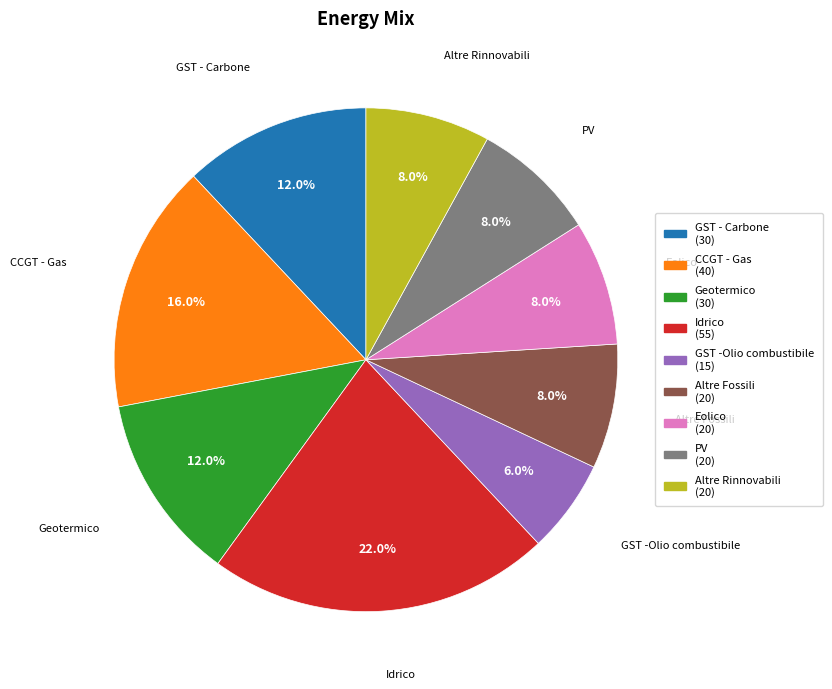

What percentage is NOT represented by Eolico?

92.0%